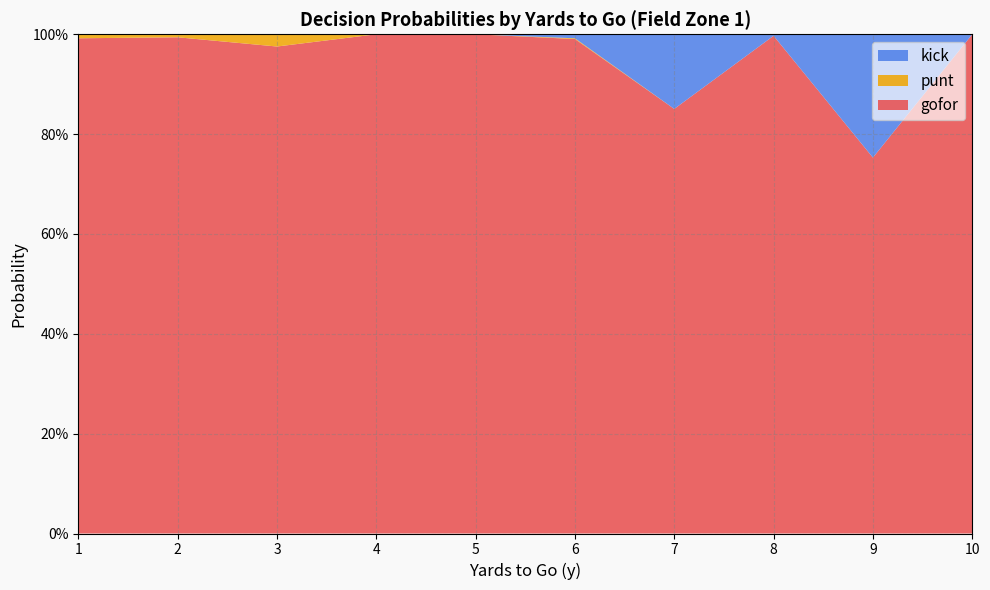

Does the chart have visible grid lines?

Yes